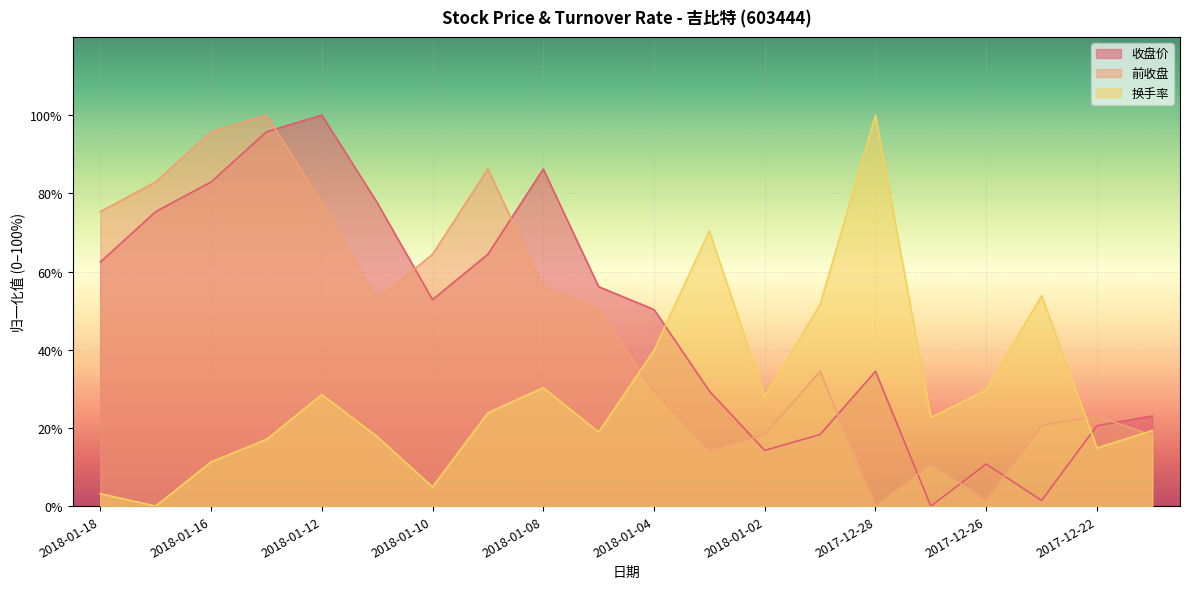

What is the approximate value of 收盘价 at 2018-01-16?

82.9